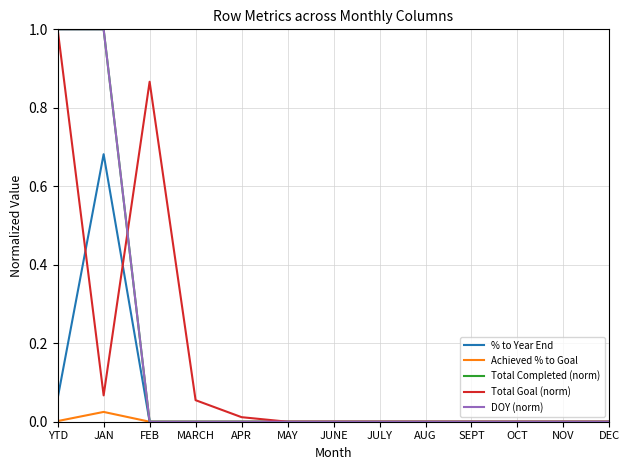

Which series has the largest total across all categories?

Total Completed (norm)